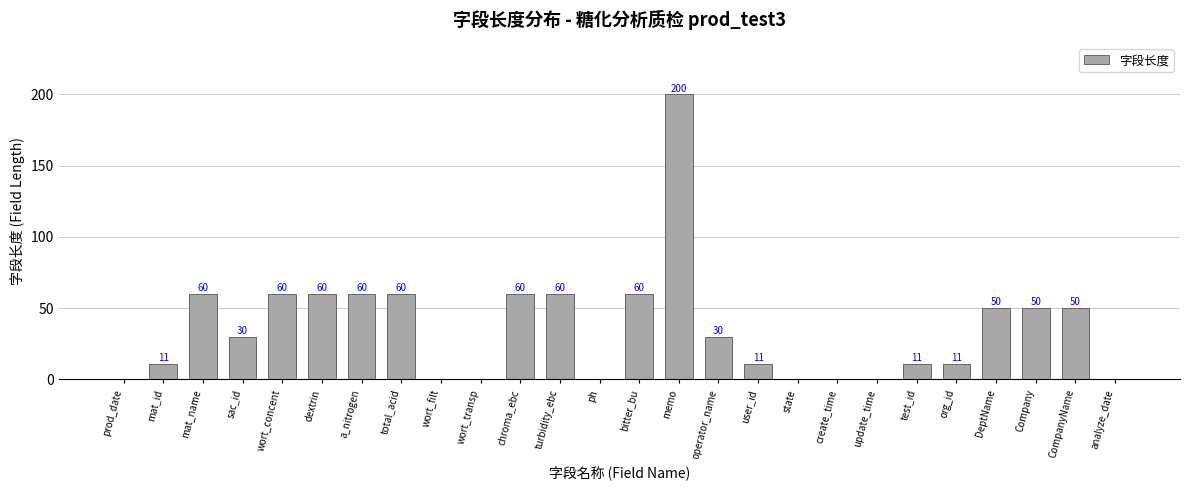

Which label corresponds to the largest value in the chart?

memo